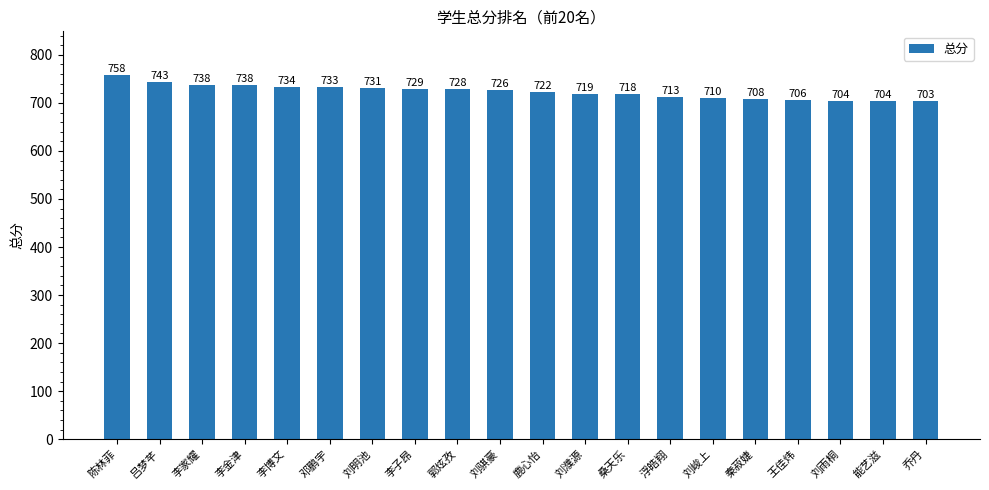

What is the sum of all values?

14465